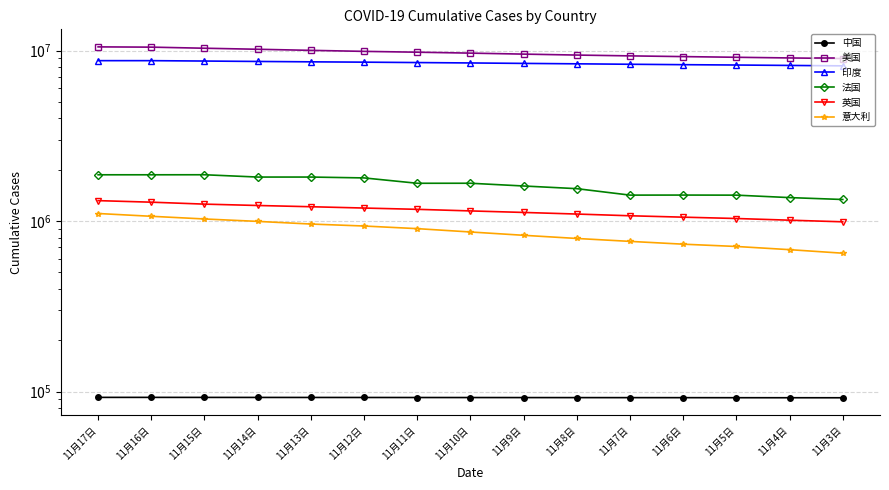

Reading left to right, what are all the values shown in this chart?

中国: 11月17日=92372	11月16日=92372	11月15日=92336	11月14日=92300	11月13日=92272	11月12日=92243	11月11日=92195	11月10日=92164	11月9日=92121	11月8日=92079	11月7日=92047	11月6日=92015	11月5日=91955	11月4日=91921	11月3日=91893
美国: 11月17日=10514903	11月16日=10477575	11月15日=10324129	11月14日=10180856	11月13日=10031830	11月12日=9895586	11月11日=9785291	11月10日=9664268	11月9日=9535160	11月8日=9414239	11月7日=9311159	11月6日=9220753	11月5日=9136477	11月4日=9054997	11月3日=8979585
印度: 11月17日=8728795	11月16日=8728795	11月15日=8683916	11月14日=8636011	11月13日=8591730	11月12日=8553657	11月11日=8507754	11月10日=8462080	11月9日=8411724	11月8日=8364086	11月7日=8313876	11月6日=8267623	11月5日=8229313	11月4日=8184082	11月3日=8137119
法国: 11月17日=1868233	11月16日=1868087	11月15日=1868977	11月14日=1811672	11月13日=1811924	11月12日=1790819	11月11日=1665788	11月10日=1666391	11月9日=1605664	11月8日=1548809	11月7日=1419427	11月6日=1420527	11月5日=1418968	11月4日=1372789	11月3日=1337994
英国: 11月17日=1317604	11月16日=1290303	11月15日=1256810	11月14日=1233855	11月13日=1213419	11月12日=1192038	11月11日=1171504	11月10日=1146629	11月9日=1123290	11月8日=1099139	11月7日=1073948	11月6日=1053886	11月5日=1034938	11月4日=1011691	11月3日=989771
意大利: 11月17日=1107303	11月16日=1066401	11月15日=1028424	11月14日=995463	11月13日=960373	11月12日=935104	11月11日=902490	11月10日=862681	11月9日=824879	11月8日=790377	11月7日=759829	11月6日=731588	11月5日=709335	11月4日=679430	11月3日=647674